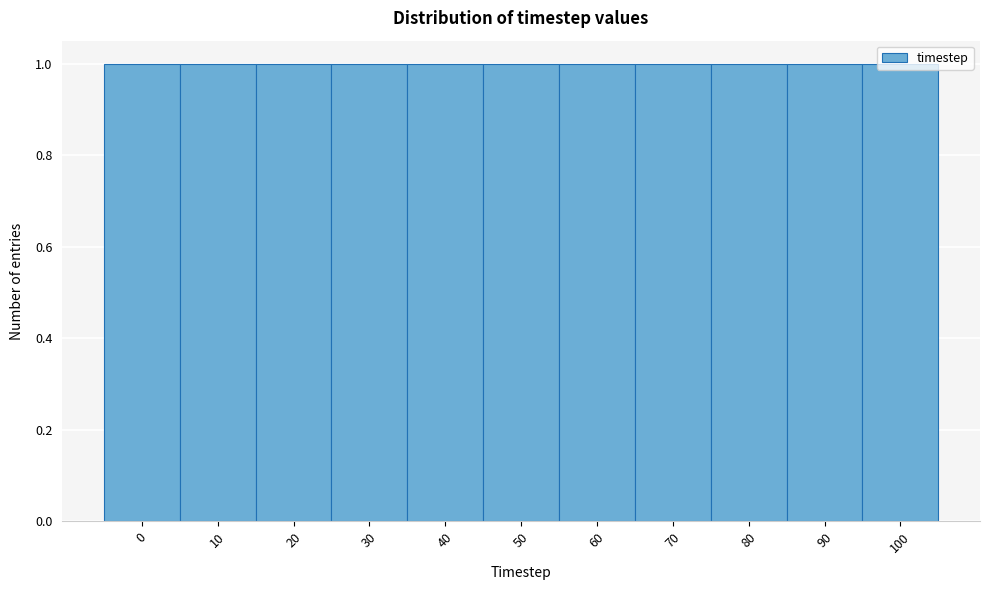

How tall is the bar that spans 75 to 85 on the x-axis? The values are not printed on the chart, so give them approximately, as read against the axis.

1